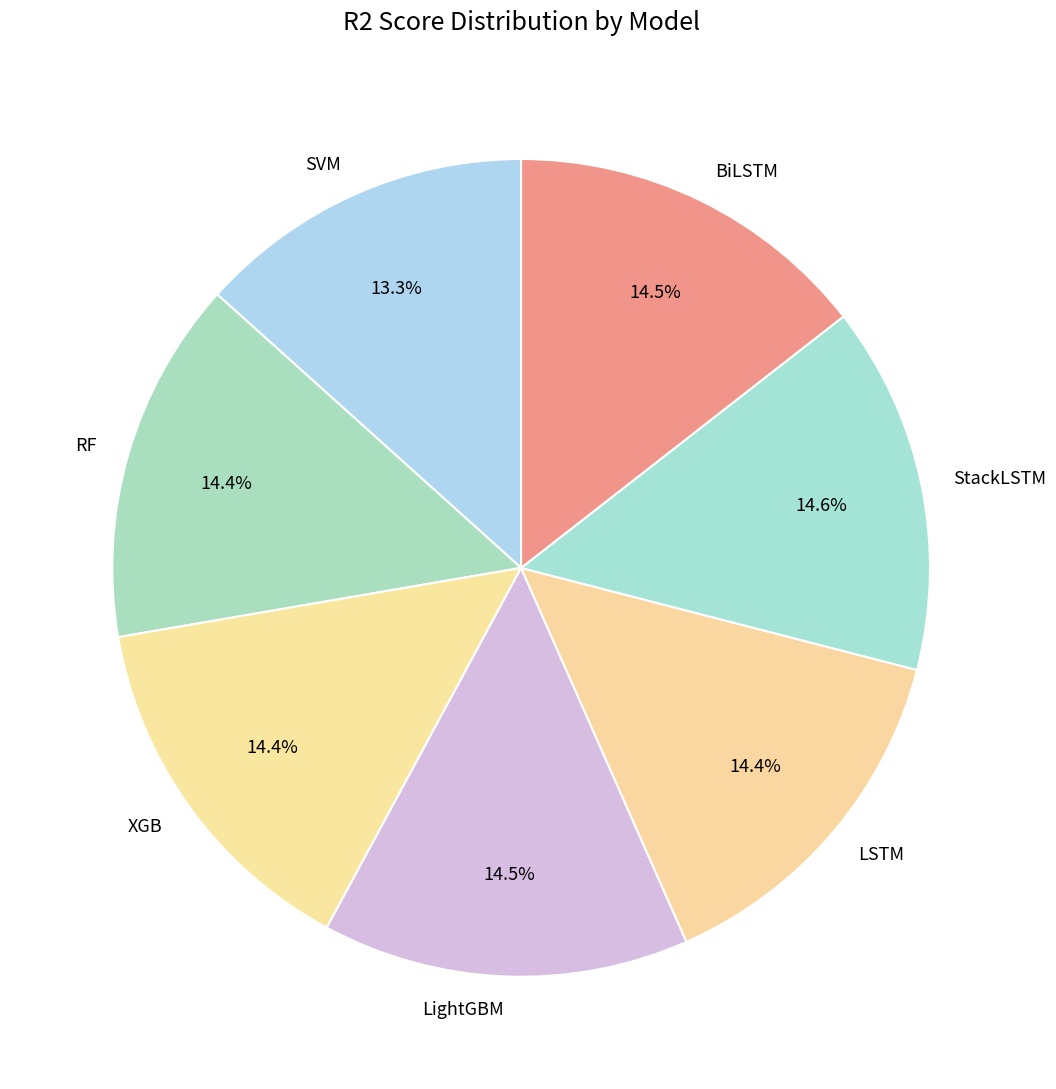

True or false: LightGBM accounts for 9% of the total.

False